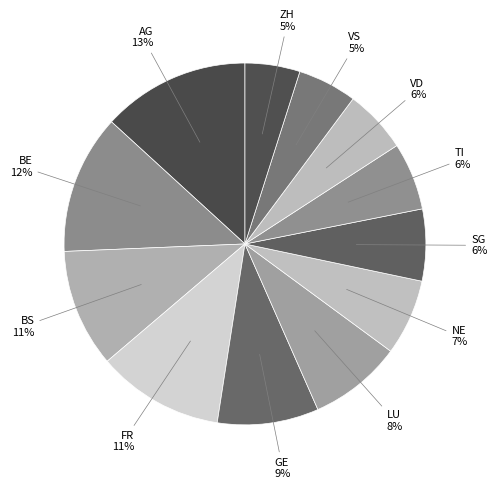

Count the number of slices in the pie.

12